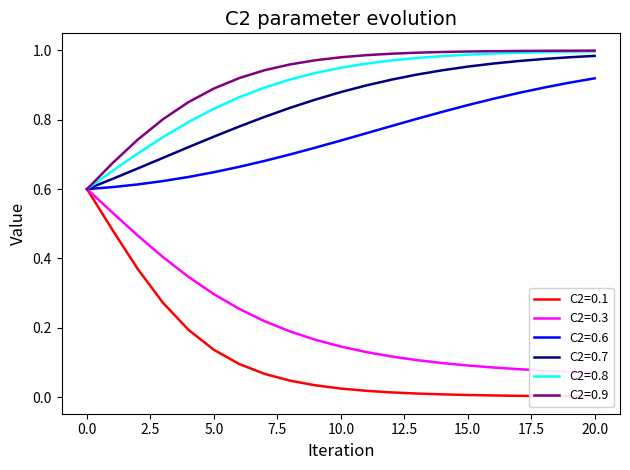

Which has a higher value, 4 or 2?

2